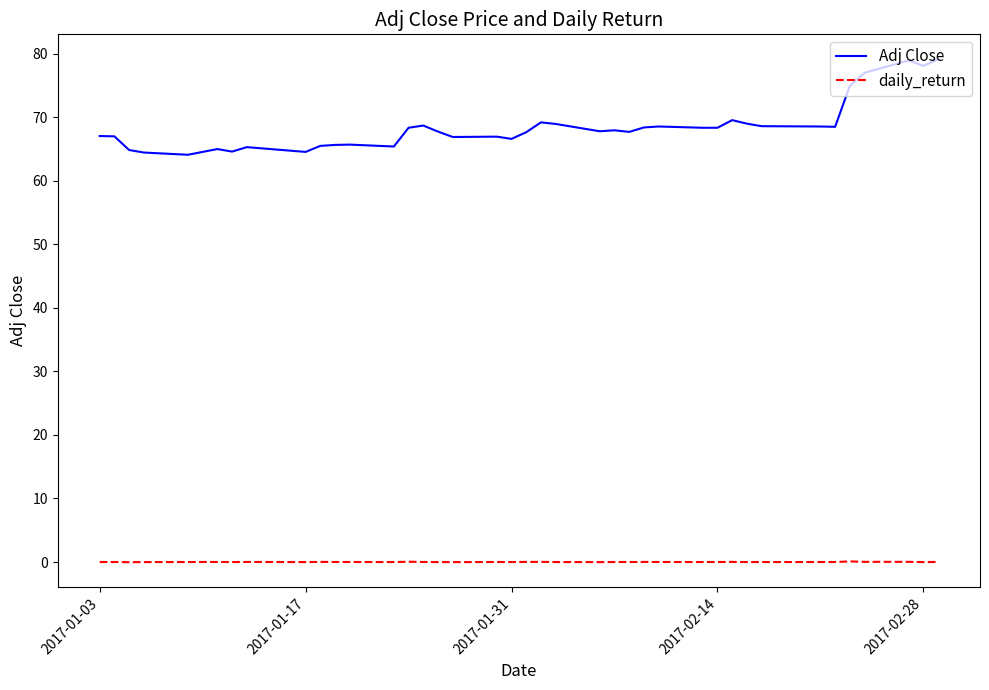

Which series has the widest spread of values?

Adj Close